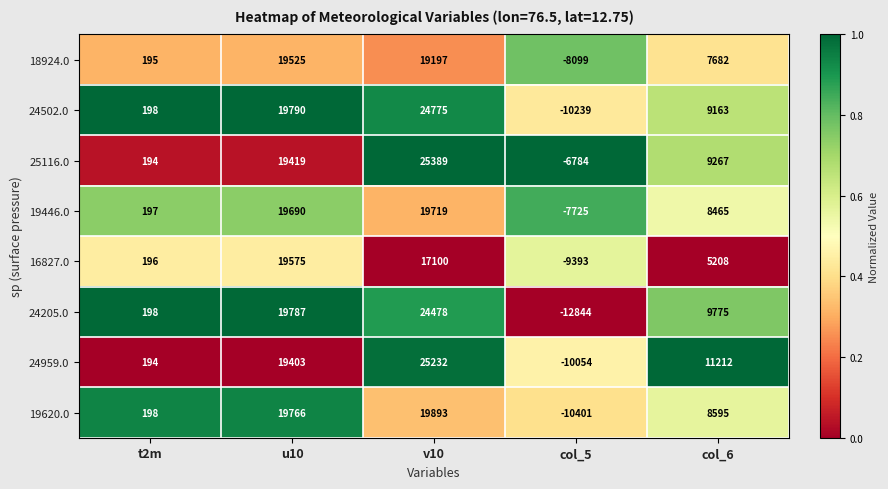

Count the 24959.0 values in the range 194 to 19403.

3